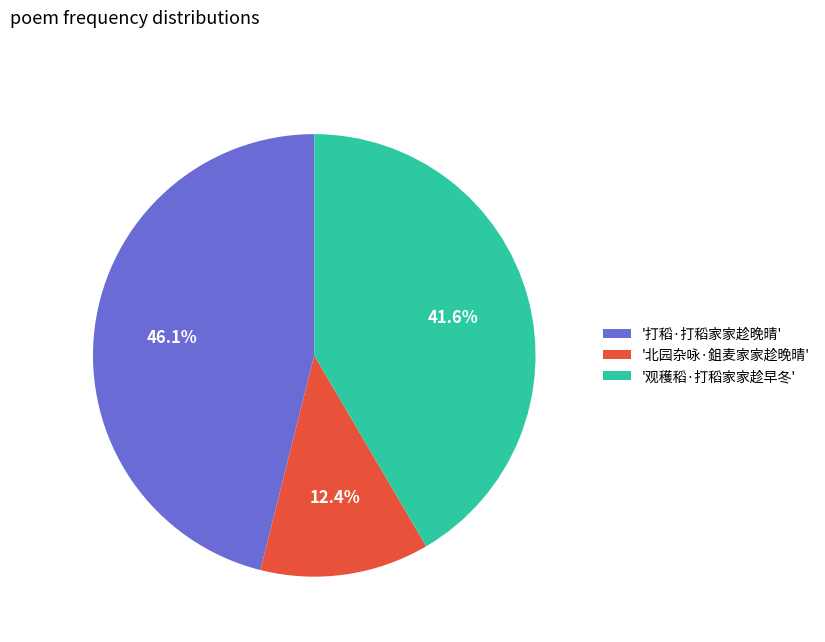

Which category has the biggest portion of the pie?

'打稻·打稻家家趁晚晴'